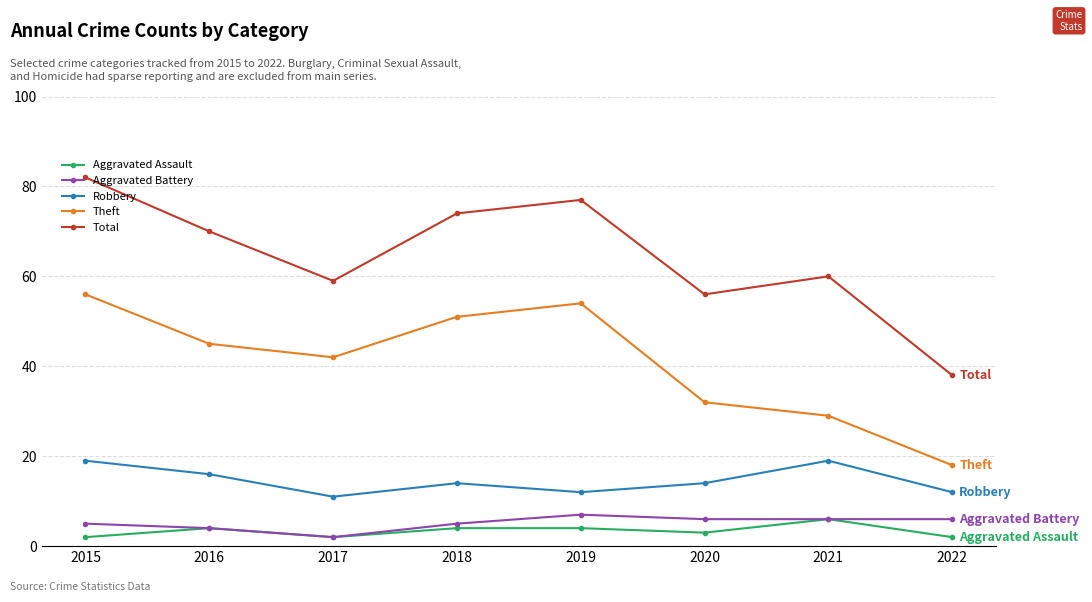

Reading left to right, what are all the values shown in this chart?

Aggravated Assault: 2015=2	2016=4	2017=2	2018=4	2019=4	2020=3	2021=6	2022=2
Aggravated Battery: 2015=5	2016=4	2017=2	2018=5	2019=7	2020=6	2021=6	2022=6
Robbery: 2015=19	2016=16	2017=11	2018=14	2019=12	2020=14	2021=19	2022=12
Theft: 2015=56	2016=45	2017=42	2018=51	2019=54	2020=32	2021=29	2022=18
Total: 2015=82	2016=70	2017=59	2018=74	2019=77	2020=56	2021=60	2022=38